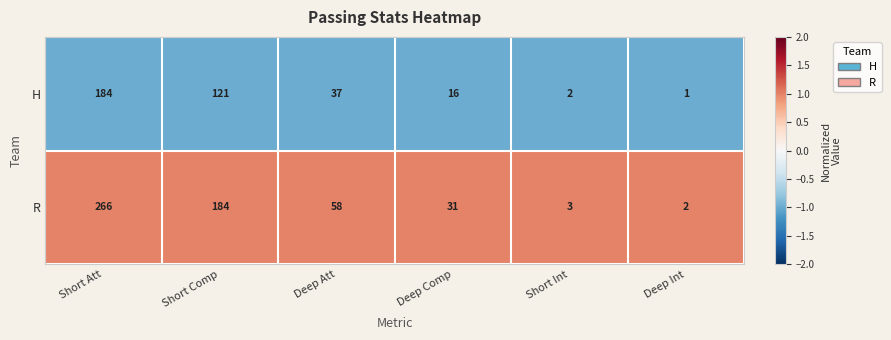

Rank the series at Short Comp from lowest to highest value.

H, R